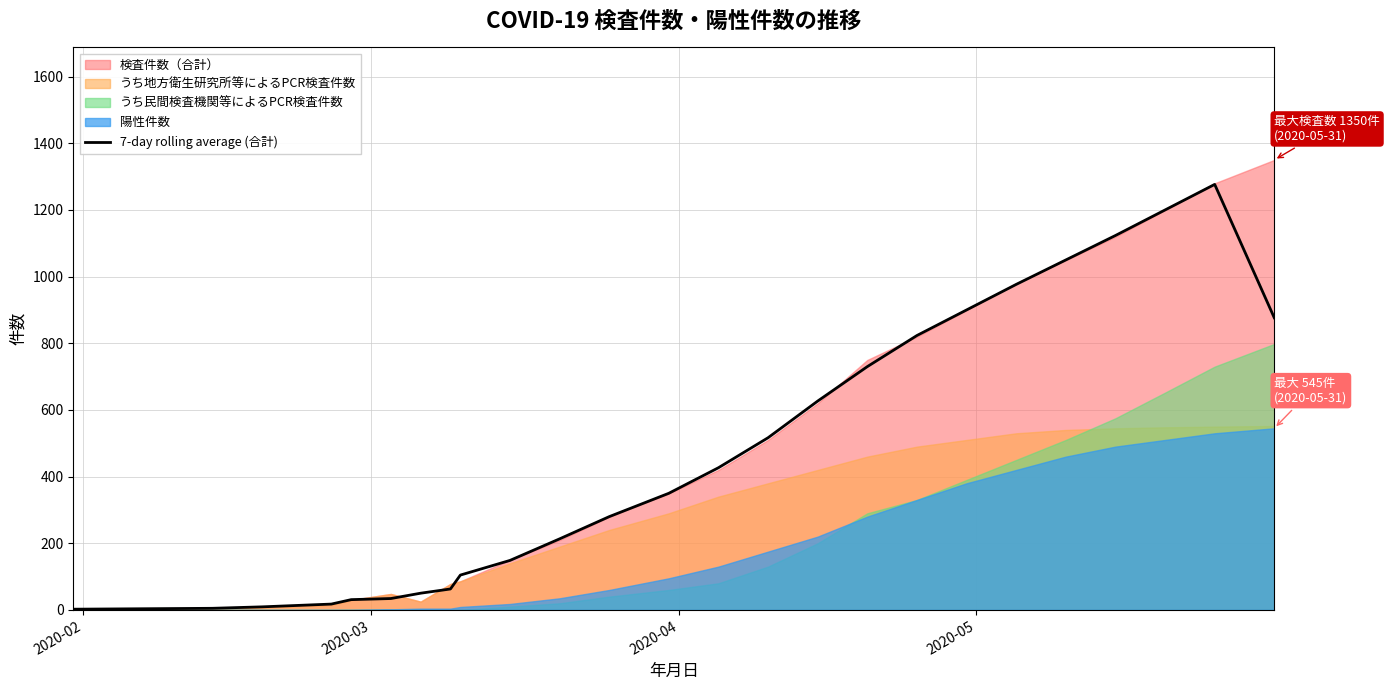

Count the number of categories in the chart.

25